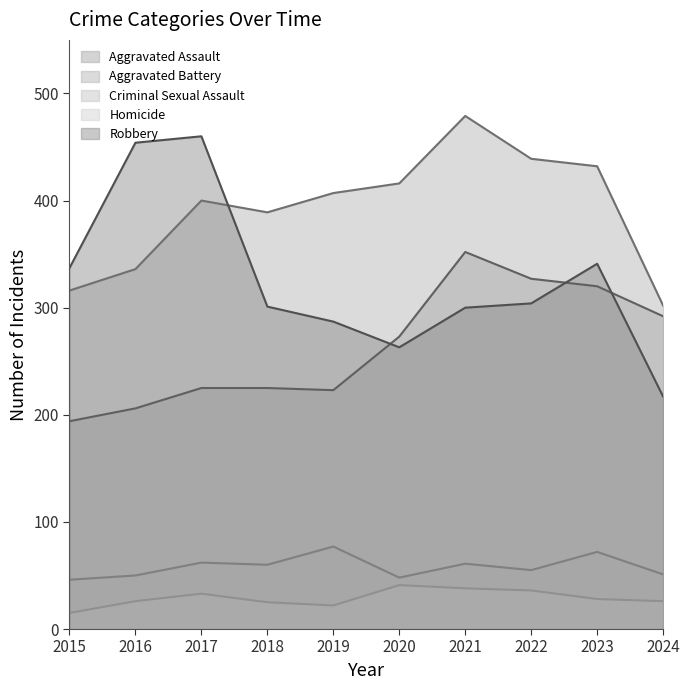

Rank the categories by Homicide value from highest to lowest.

2020, 2021, 2022, 2017, 2023, 2016, 2024, 2018, 2019, 2015